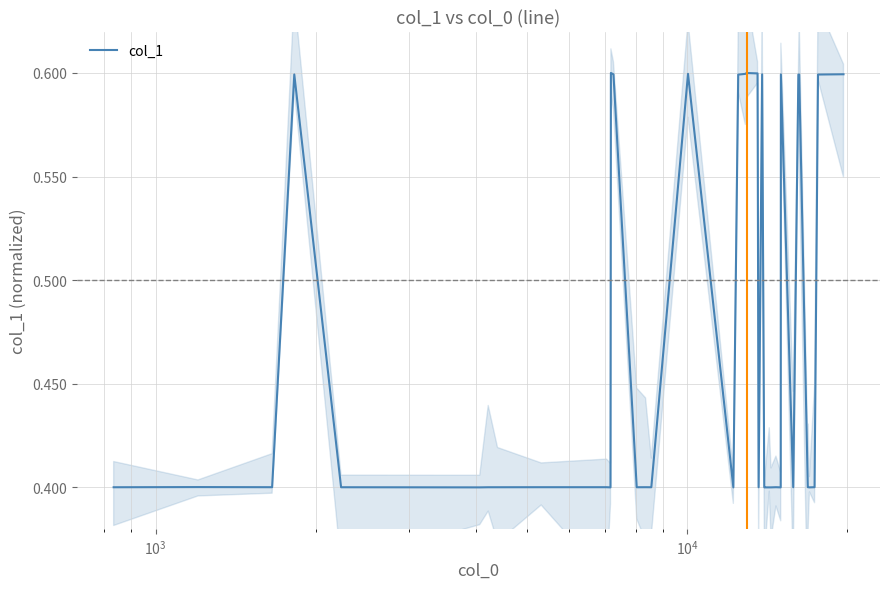

How many categories are shown in the chart?

40